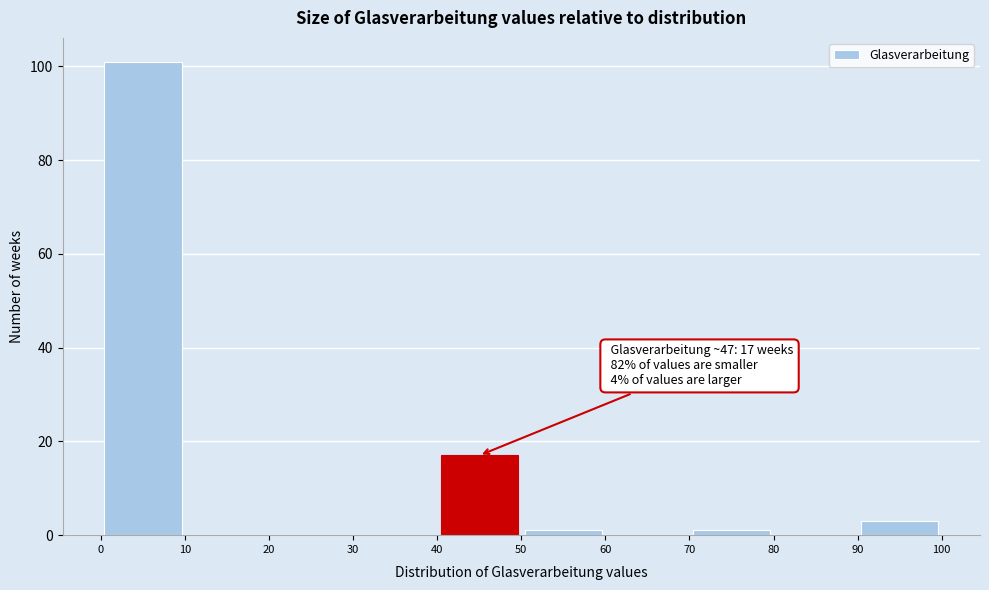

Over which range of the x-axis is the bar tallest?

0 to 10